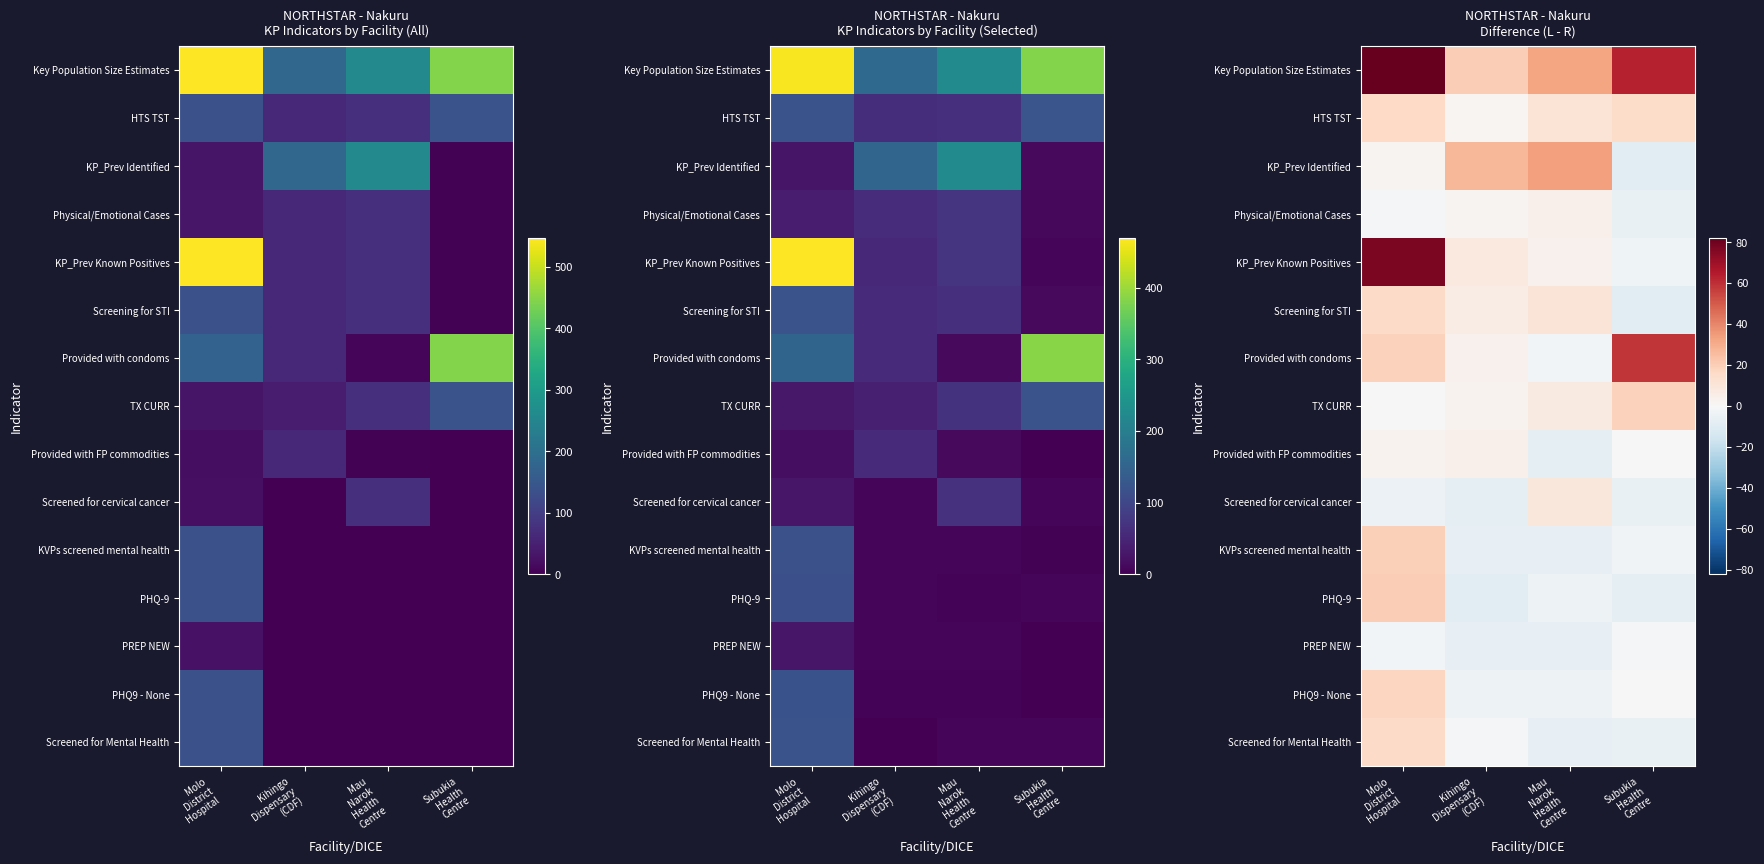

At Mau Narok Health Centre, list the series in order from largest to smallest.

KP_Prev Identified, Key Population Size Estimates, HTS TST, Screening for STI, Screened for cervical cancer, TX CURR, Physical/Emotional Cases, KP_Prev Known Positives, Provided with condoms, PHQ-9, PHQ9 - None, KVPs screened mental health, PREP NEW, Screened for Mental Health, Provided with FP commodities